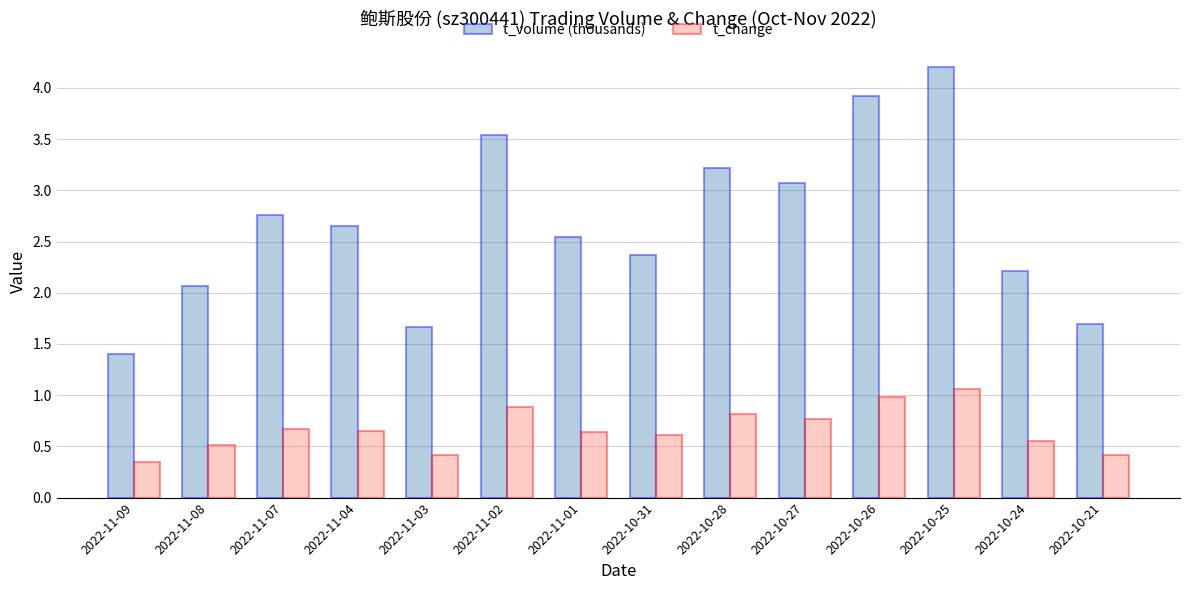

Which series has the largest total across all categories?

t_volume (thousands)